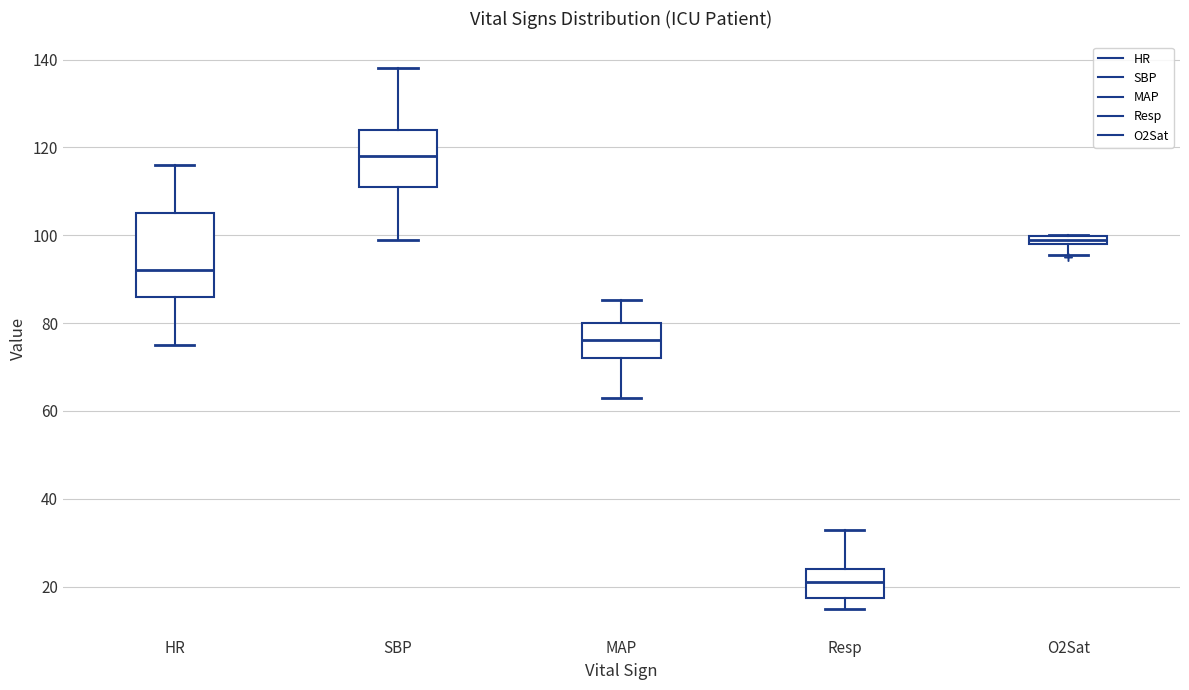

Which box has the lowest median line?

Resp